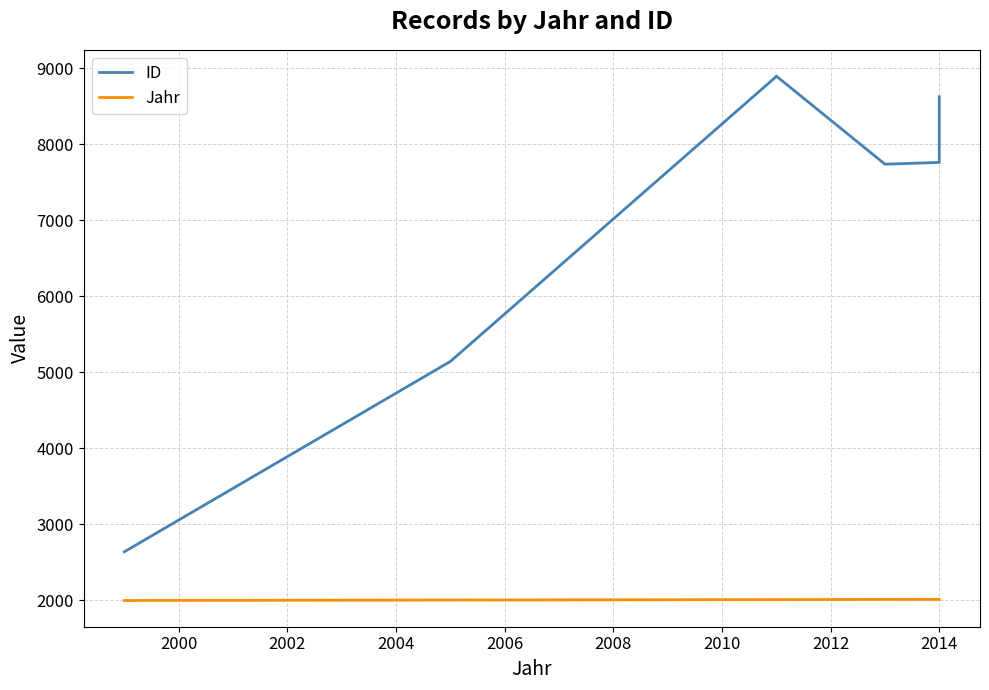

Reading right to left, extract all data points from this chart.

ID: 8625	8613	8605	7761	7738	8897	8895	8894	8891	5143	5143	5143	2640
Jahr: 2014	2014	2014	2014	2013	2011	2011	2011	2011	2005	2005	2005	1999